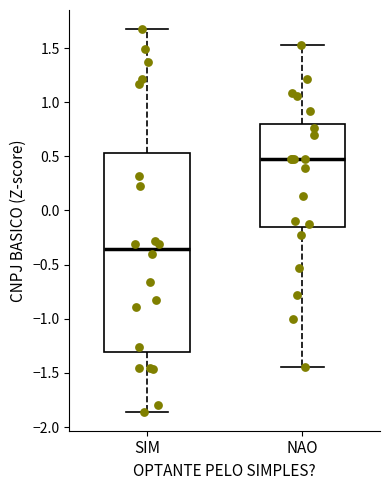

Which box is the tallest, from its lower edge to its upper edge?

SIM